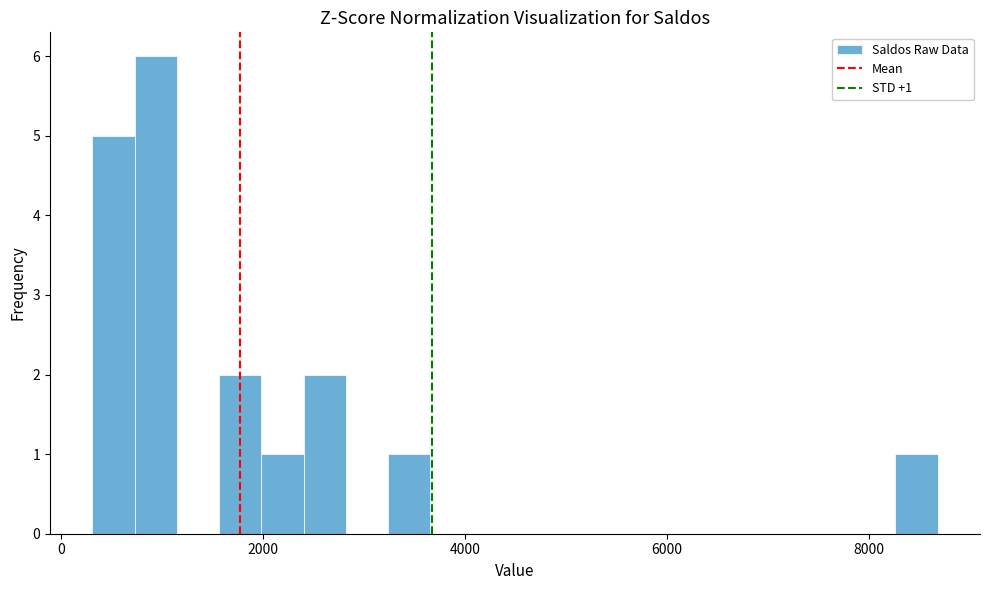

Around what value on the x-axis is the tallest bar? Give the approximate position of its centre, as read against the axis.

1000